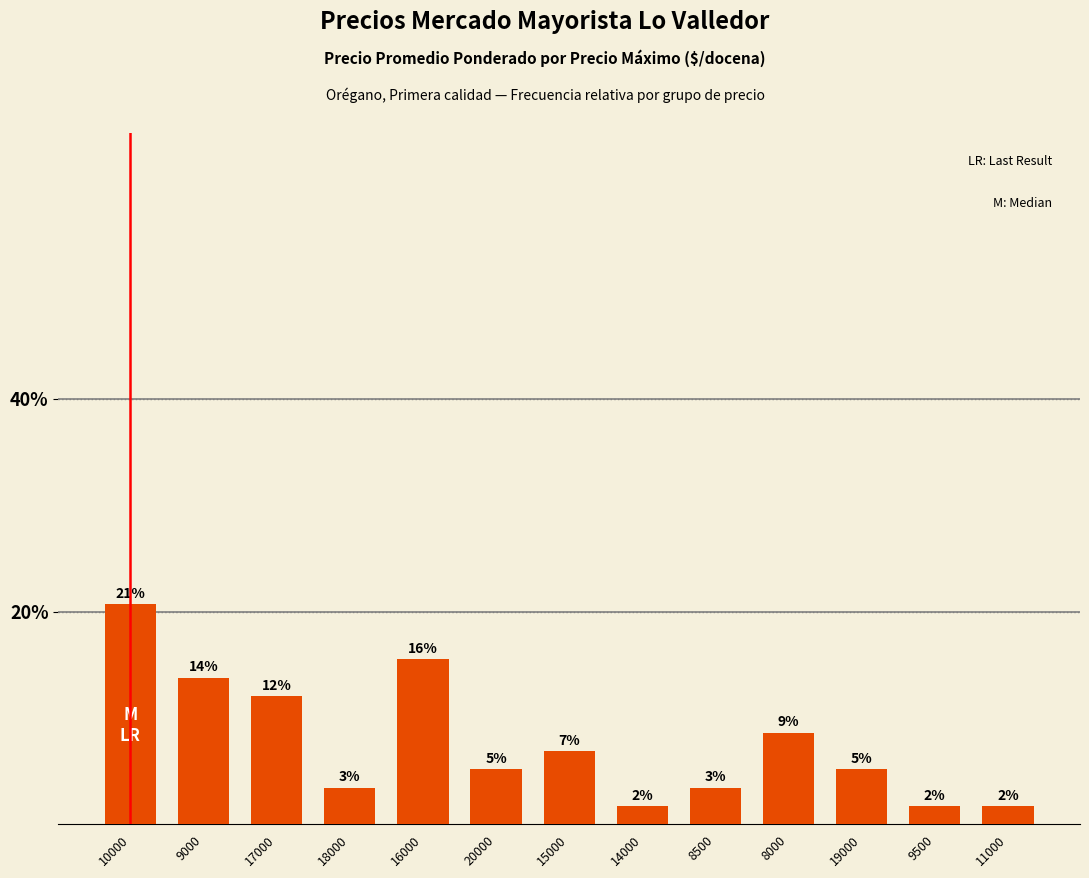

Which has a higher value, 18000 or 15000?

15000